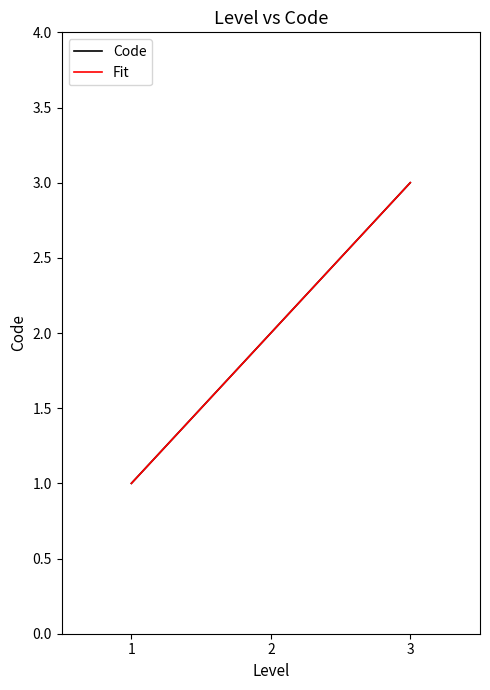

Reading left to right, extract all data points from this chart.

Code: 1=1.0	2=2.0	3=3.0
Fit: 1=1.0	2=2.0	3=3.0